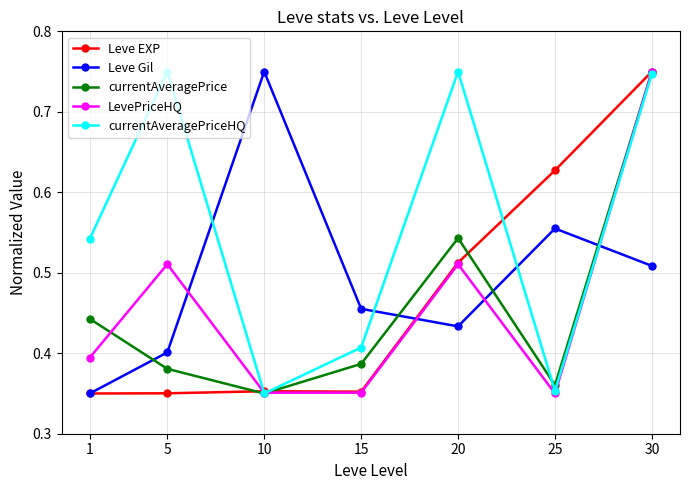

At which label does Leve Gil reach its peak?

10